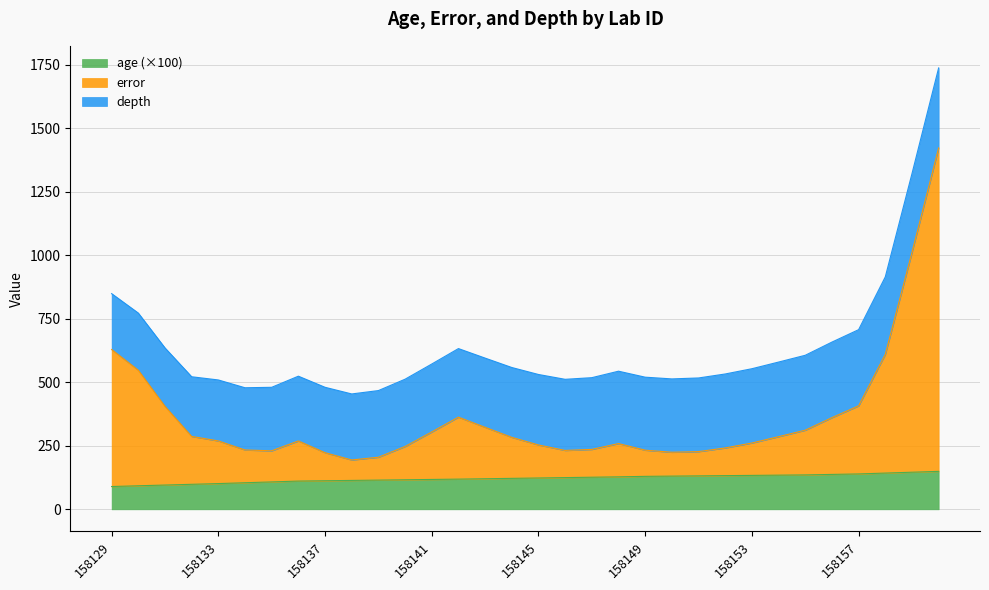

At which category does error reach its first local valley?

158135